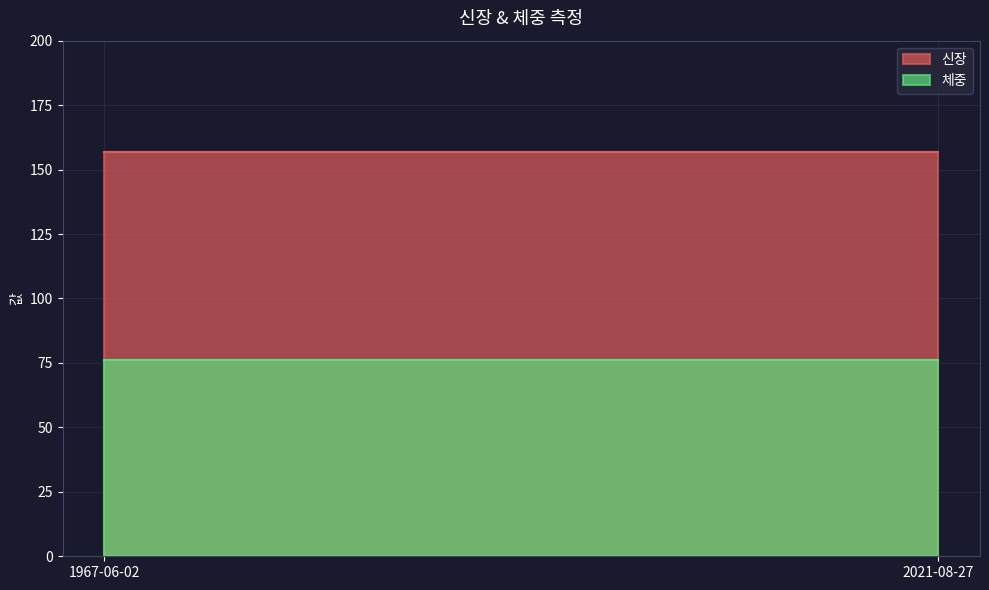

At how many categories does at least one series exceed 90?

2